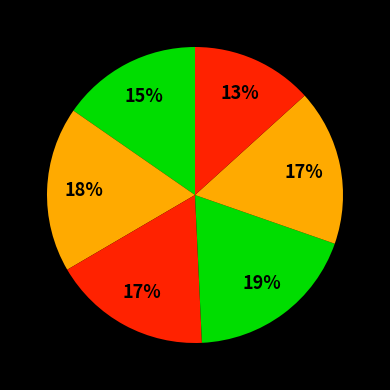

How many slices are in this pie chart?

6